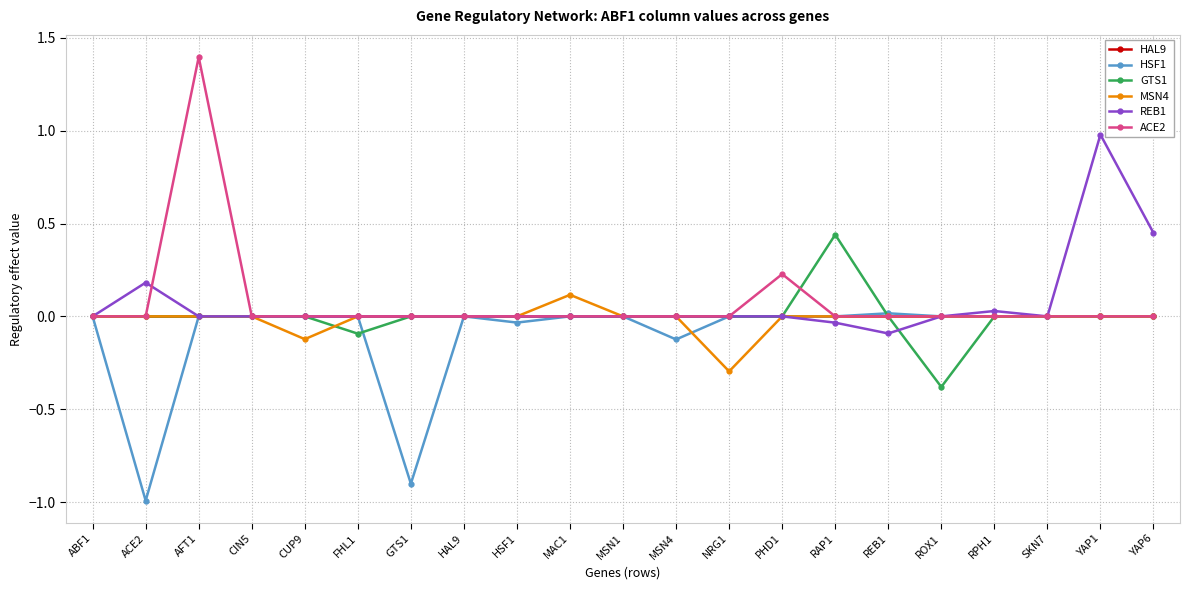

True or false: HSF1 has a value of -0.6 at FHL1.

False